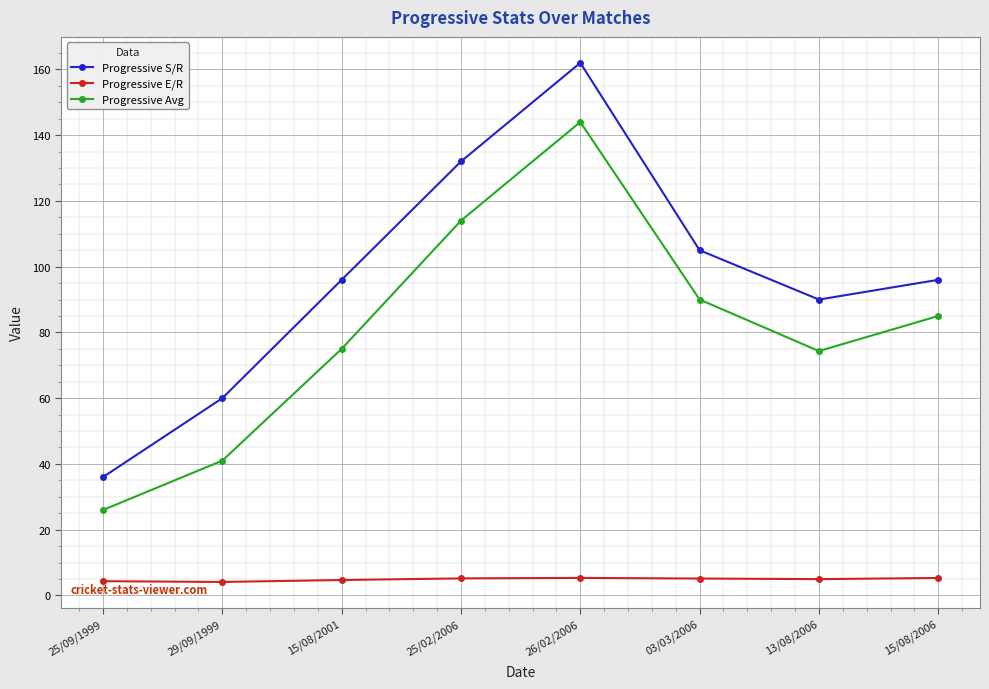

True or false: Progressive S/R and Progressive Avg intersect in this chart.

False